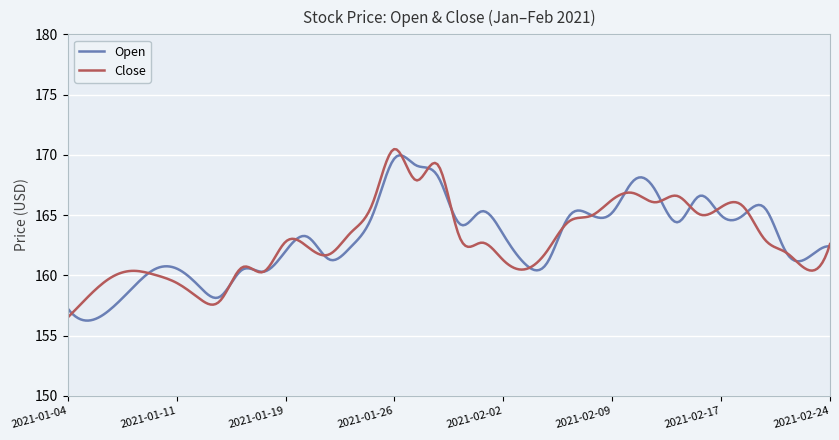

True or false: Close and Open intersect in this chart.

True